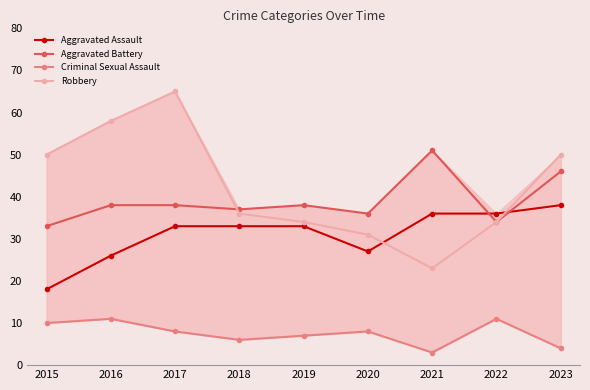

What is the difference between the Aggravated Assault values at 2015 and 2020?

9